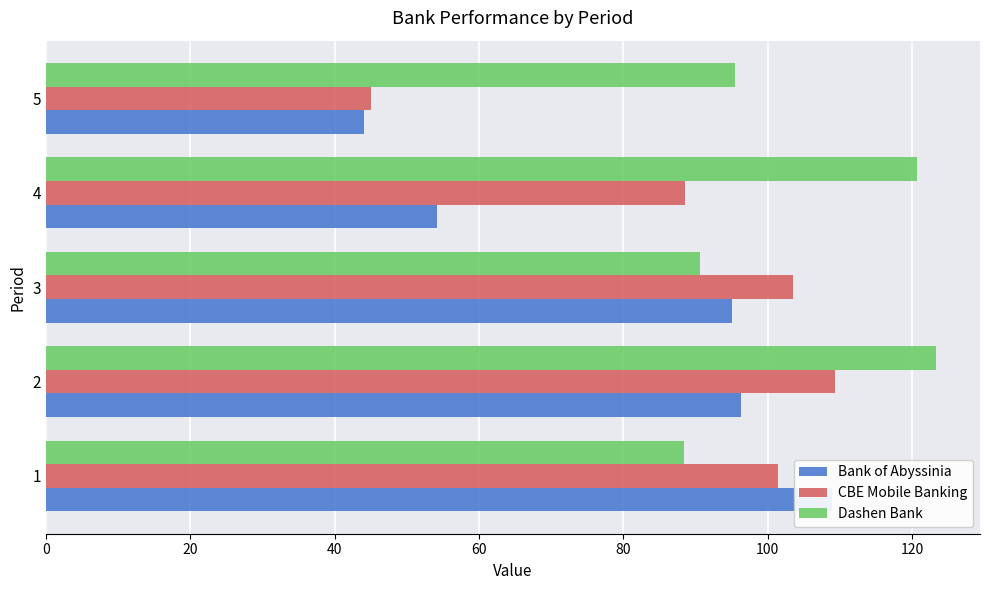

How many series are shown in this chart?

3